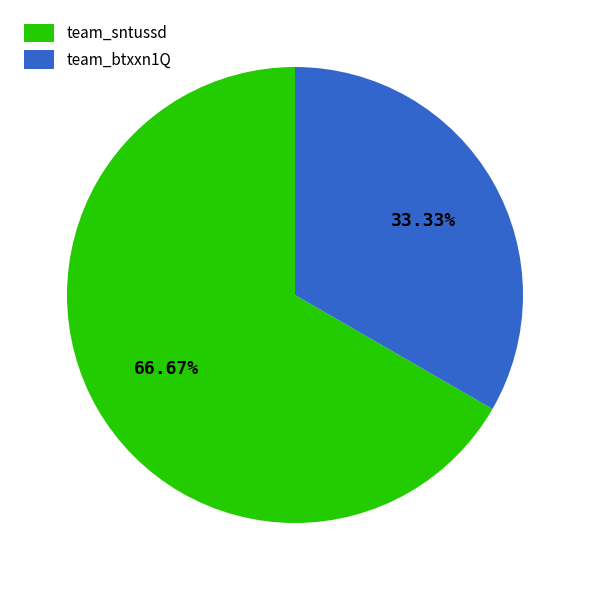

True or false: team_sntussd accounts for 67% of the total.

True